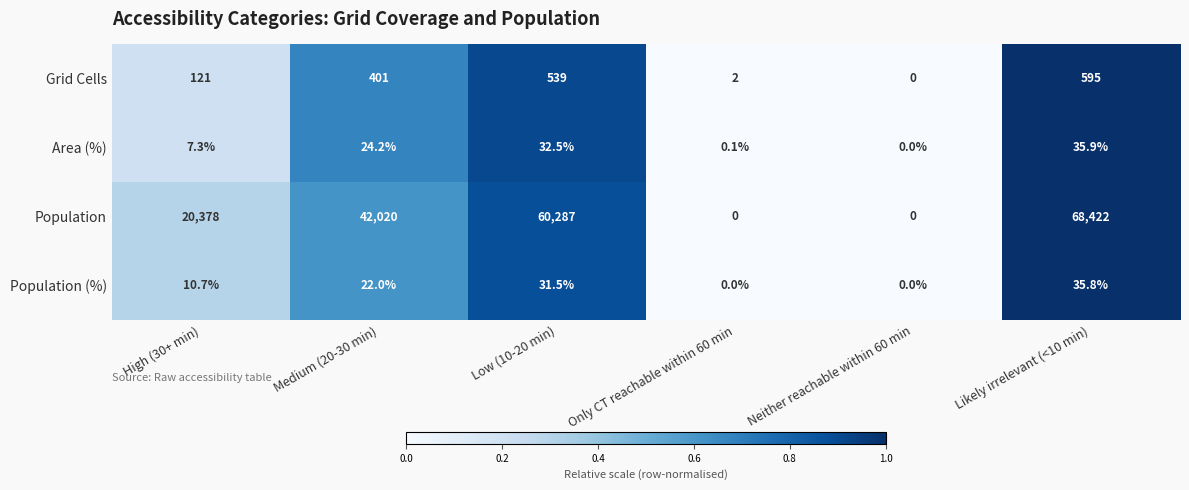

Count the number of data series in this chart.

4